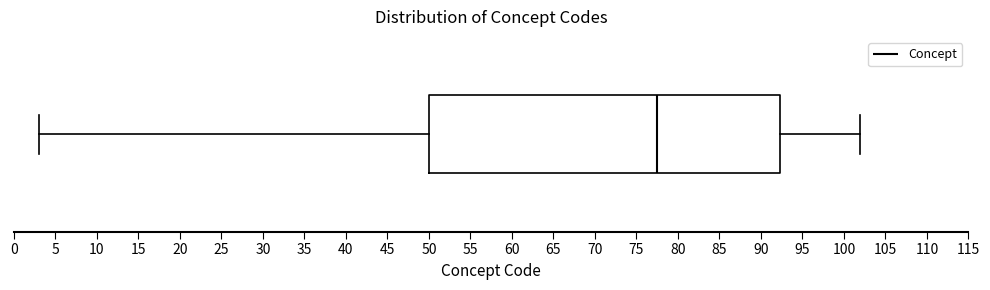

Transcribe this box plot: give where the median line is, the range the box spans, and where the two whiskers end, as read against the x-axis. The values are not printed on the chart, so give them approximately, as read against the axis.

median 77.5, box 50.0 to 92.5, whiskers 3.0 to 102.0